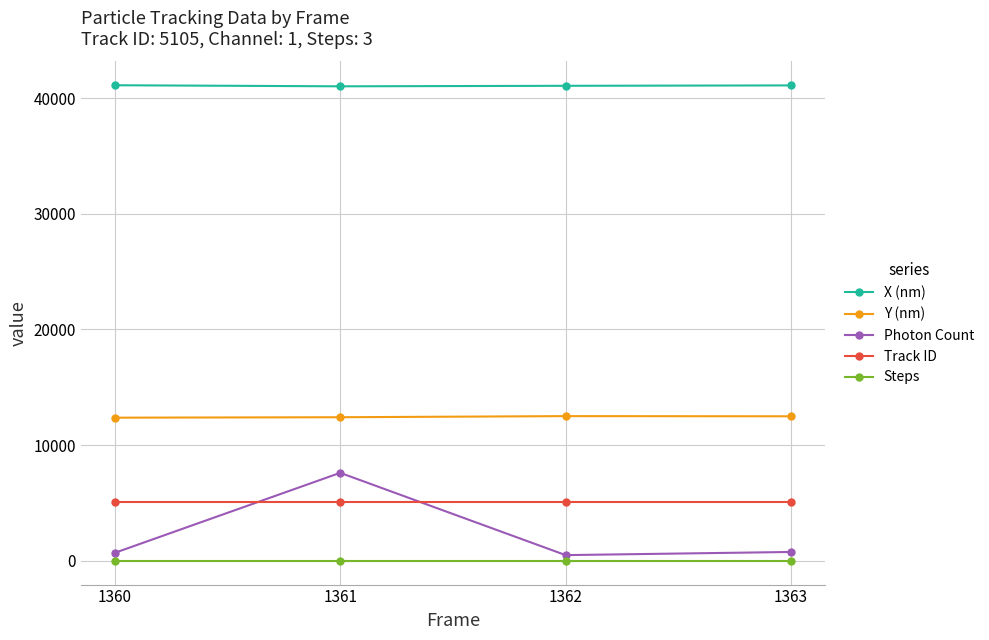

Which series has the largest range (max minus min)?

Photon Count